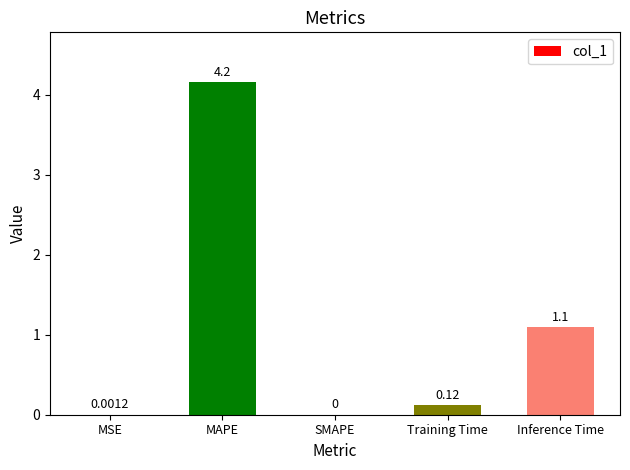

Which has a higher value, Training Time or Inference Time?

Inference Time